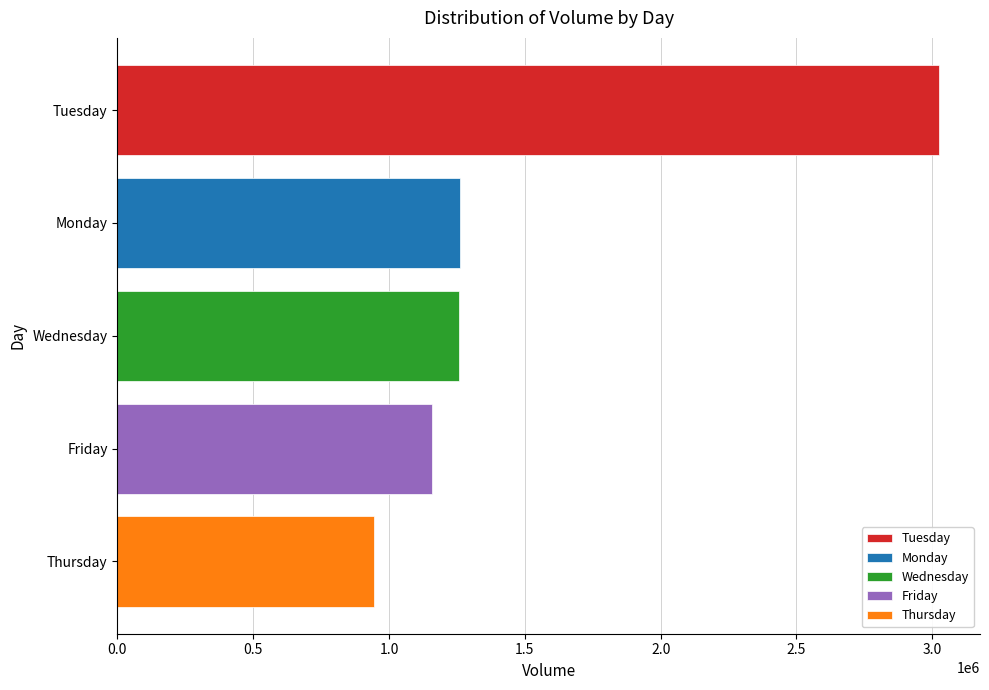

At which category does the chart reach its minimum across all series?

Thursday